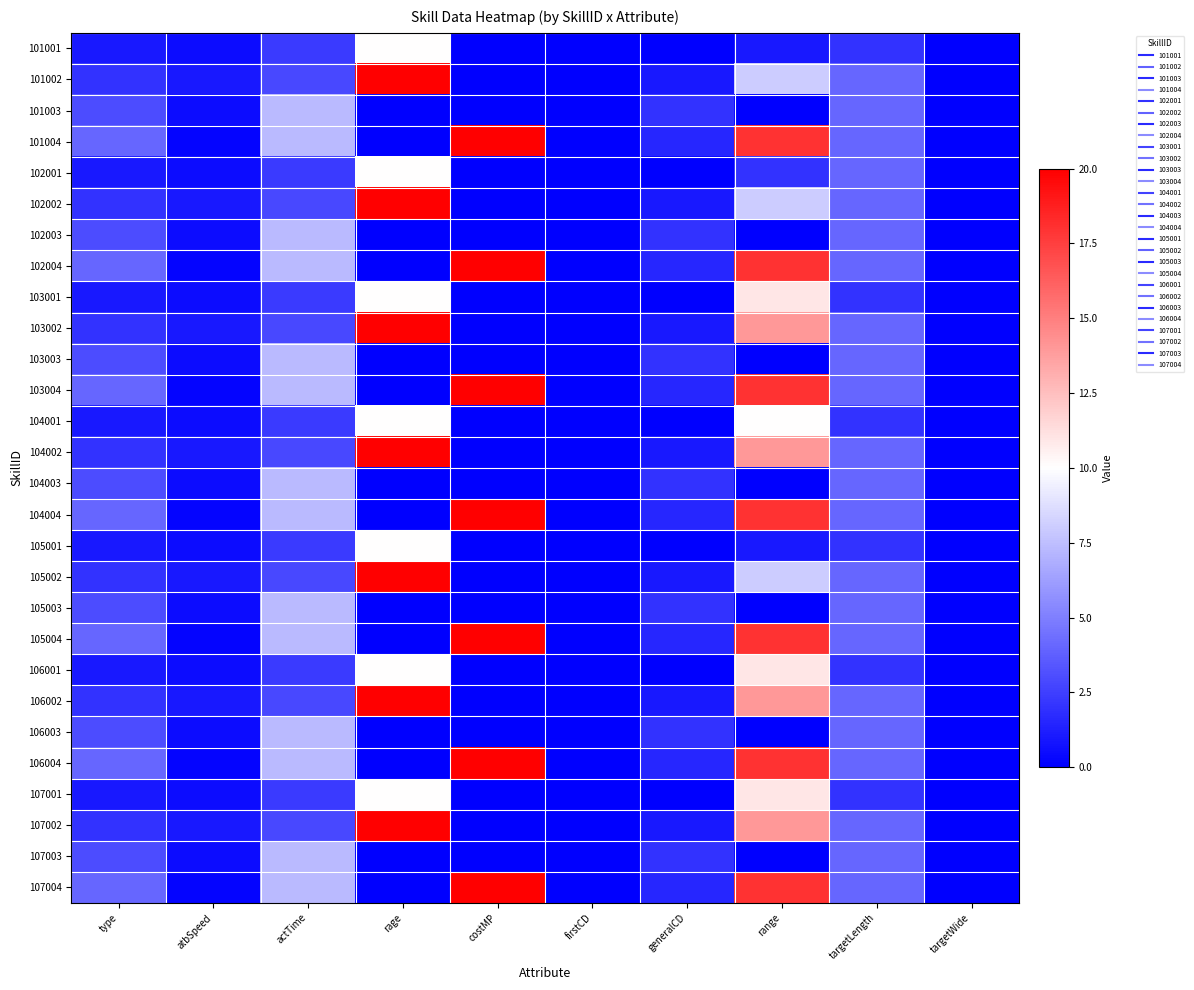

Reading left to right, extract all data points from this chart.

101001: type=1.0	atbSpeed=0.5	actTime=2.3	rage=10.0	costMP=0.0	firstCD=0.0	generalCD=0.0	range=1.0	targetLength=2.0	targetWide=0.0
101002: type=2.0	atbSpeed=1.0	actTime=2.8	rage=20.0	costMP=0.0	firstCD=0.0	generalCD=1.0	range=8.0	targetLength=4.0	targetWide=0.0
101003: type=3.0	atbSpeed=0.5	actTime=7.3	rage=0.0	costMP=0.0	firstCD=0.0	generalCD=2.0	range=0.0	targetLength=4.0	targetWide=0.0
101004: type=4.0	atbSpeed=0.2	actTime=7.3	rage=0.0	costMP=20.0	firstCD=0.0	generalCD=1.5	range=18.0	targetLength=4.0	targetWide=0.0
102001: type=1.0	atbSpeed=0.5	actTime=2.3	rage=10.0	costMP=0.0	firstCD=0.0	generalCD=0.0	range=2.0	targetLength=4.0	targetWide=0.0
102002: type=2.0	atbSpeed=1.0	actTime=2.8	rage=20.0	costMP=0.0	firstCD=0.0	generalCD=1.0	range=8.0	targetLength=4.0	targetWide=0.0
102003: type=3.0	atbSpeed=0.5	actTime=7.3	rage=0.0	costMP=0.0	firstCD=0.0	generalCD=2.0	range=0.0	targetLength=4.0	targetWide=0.0
102004: type=4.0	atbSpeed=0.2	actTime=7.3	rage=0.0	costMP=20.0	firstCD=0.0	generalCD=1.5	range=18.0	targetLength=4.0	targetWide=0.0
103001: type=1.0	atbSpeed=0.5	actTime=2.3	rage=10.0	costMP=0.0	firstCD=0.0	generalCD=0.0	range=11.0	targetLength=2.0	targetWide=0.0
103002: type=2.0	atbSpeed=1.0	actTime=2.8	rage=20.0	costMP=0.0	firstCD=0.0	generalCD=1.0	range=14.0	targetLength=4.0	targetWide=0.0
103003: type=3.0	atbSpeed=0.5	actTime=7.3	rage=0.0	costMP=0.0	firstCD=0.0	generalCD=2.0	range=0.0	targetLength=4.0	targetWide=0.0
103004: type=4.0	atbSpeed=0.2	actTime=7.3	rage=0.0	costMP=20.0	firstCD=0.0	generalCD=1.5	range=18.0	targetLength=4.0	targetWide=0.0
104001: type=1.0	atbSpeed=0.5	actTime=2.3	rage=10.0	costMP=0.0	firstCD=0.0	generalCD=0.0	range=10.0	targetLength=2.0	targetWide=0.0
104002: type=2.0	atbSpeed=1.0	actTime=2.8	rage=20.0	costMP=0.0	firstCD=0.0	generalCD=1.0	range=14.0	targetLength=4.0	targetWide=0.0
104003: type=3.0	atbSpeed=0.5	actTime=7.3	rage=0.0	costMP=0.0	firstCD=0.0	generalCD=2.0	range=0.0	targetLength=4.0	targetWide=0.0
104004: type=4.0	atbSpeed=0.2	actTime=7.3	rage=0.0	costMP=20.0	firstCD=0.0	generalCD=1.5	range=18.0	targetLength=4.0	targetWide=0.0
105001: type=1.0	atbSpeed=0.5	actTime=2.3	rage=10.0	costMP=0.0	firstCD=0.0	generalCD=0.0	range=1.0	targetLength=2.0	targetWide=0.0
105002: type=2.0	atbSpeed=1.0	actTime=2.8	rage=20.0	costMP=0.0	firstCD=0.0	generalCD=1.0	range=8.0	targetLength=4.0	targetWide=0.0
105003: type=3.0	atbSpeed=0.5	actTime=7.3	rage=0.0	costMP=0.0	firstCD=0.0	generalCD=2.0	range=0.0	targetLength=4.0	targetWide=0.0
105004: type=4.0	atbSpeed=0.2	actTime=7.3	rage=0.0	costMP=20.0	firstCD=0.0	generalCD=1.5	range=18.0	targetLength=4.0	targetWide=0.0
106001: type=1.0	atbSpeed=0.5	actTime=2.3	rage=10.0	costMP=0.0	firstCD=0.0	generalCD=0.0	range=11.0	targetLength=2.0	targetWide=0.0
106002: type=2.0	atbSpeed=1.0	actTime=2.8	rage=20.0	costMP=0.0	firstCD=0.0	generalCD=1.0	range=14.0	targetLength=4.0	targetWide=0.0
106003: type=3.0	atbSpeed=0.5	actTime=7.3	rage=0.0	costMP=0.0	firstCD=0.0	generalCD=2.0	range=0.0	targetLength=4.0	targetWide=0.0
106004: type=4.0	atbSpeed=0.2	actTime=7.3	rage=0.0	costMP=20.0	firstCD=0.0	generalCD=1.5	range=18.0	targetLength=4.0	targetWide=0.0
107001: type=1.0	atbSpeed=0.5	actTime=2.3	rage=10.0	costMP=0.0	firstCD=0.0	generalCD=0.0	range=11.0	targetLength=2.0	targetWide=0.0
107002: type=2.0	atbSpeed=1.0	actTime=2.8	rage=20.0	costMP=0.0	firstCD=0.0	generalCD=1.0	range=14.0	targetLength=4.0	targetWide=0.0
107003: type=3.0	atbSpeed=0.5	actTime=7.3	rage=0.0	costMP=0.0	firstCD=0.0	generalCD=2.0	range=0.0	targetLength=4.0	targetWide=0.0
107004: type=4.0	atbSpeed=0.2	actTime=7.3	rage=0.0	costMP=20.0	firstCD=0.0	generalCD=1.5	range=18.0	targetLength=4.0	targetWide=0.0